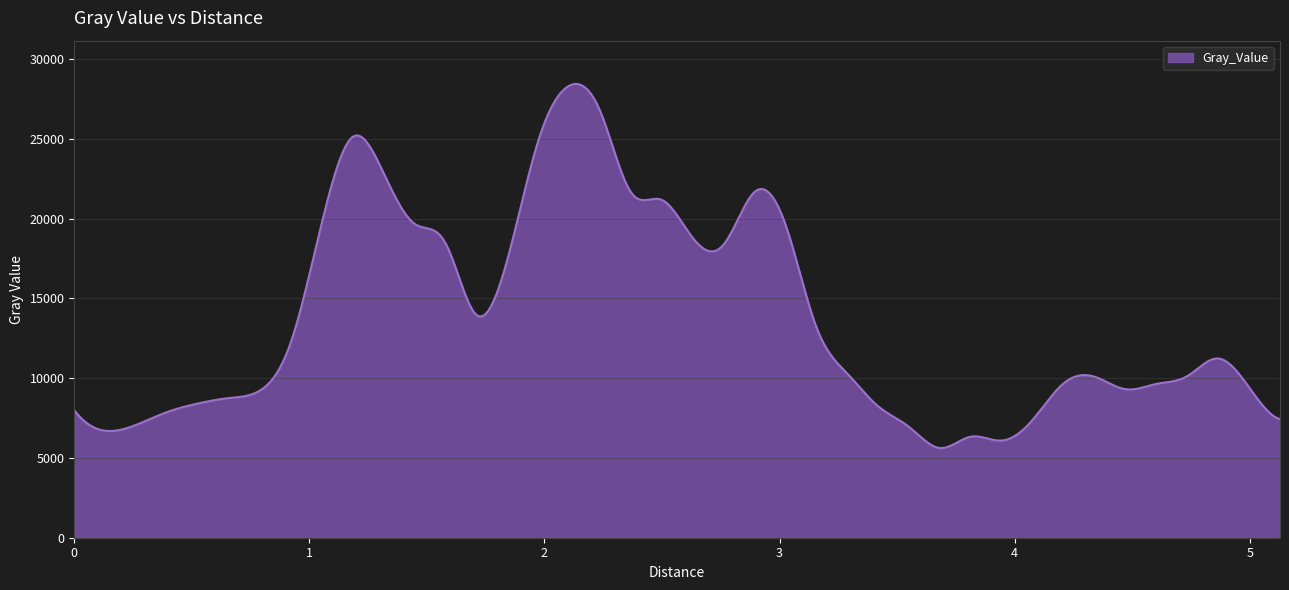

What is the difference between the maximum and minimum values?

22819.4